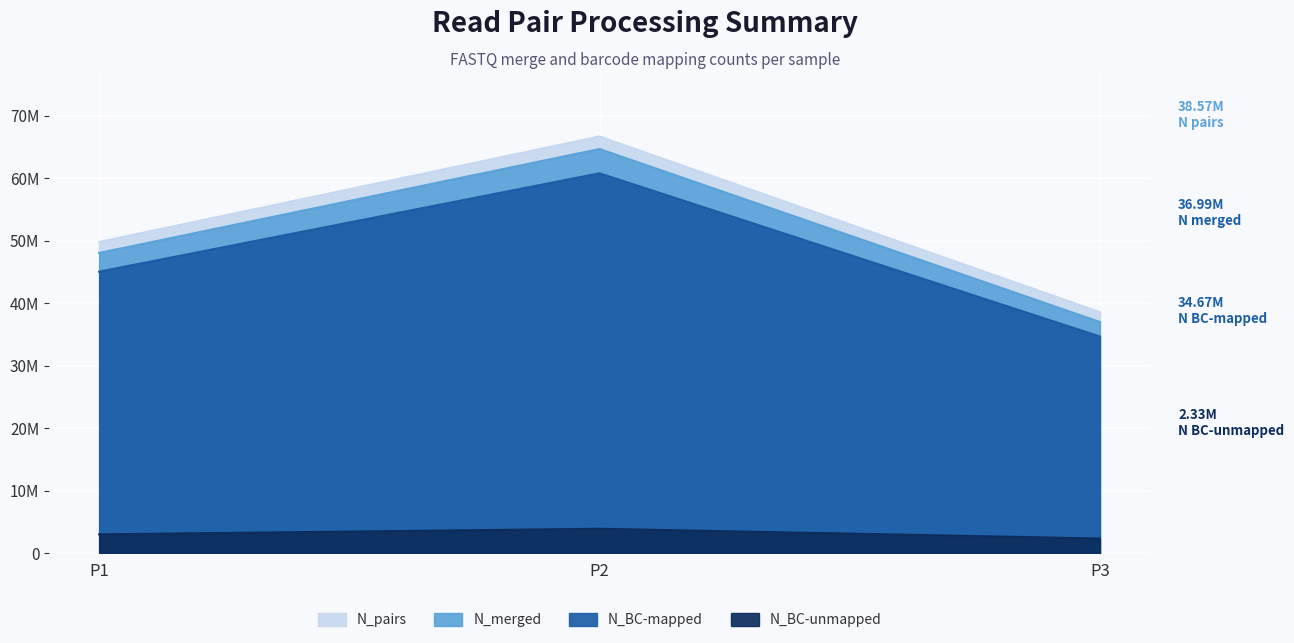

Reading right to left, list all the values displayed in this chart.

N_pairs: P3=38566355	P2=66700217	P1=49811544
N_merged: P3=36994366	P2=64696766	P1=48048020
N_BC-mapped: P3=34665658	P2=60806983	P1=45056690
N_BC-unmapped: P3=2328708	P2=3889783	P1=2991330